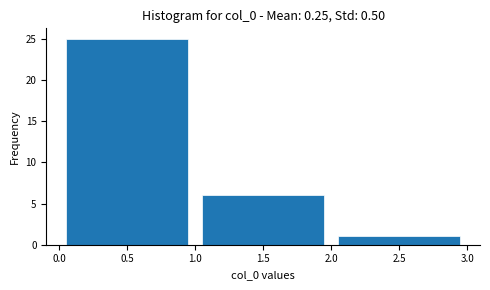

Reading left to right, list every bar in this chart as the range it spans on the x-axis followed by its height. The values are not printed on the chart, so give them approximately, as read against the axis.

0.0 to 1.0: 25
1.0 to 2.0: 6
2.0 to 3.0: 1